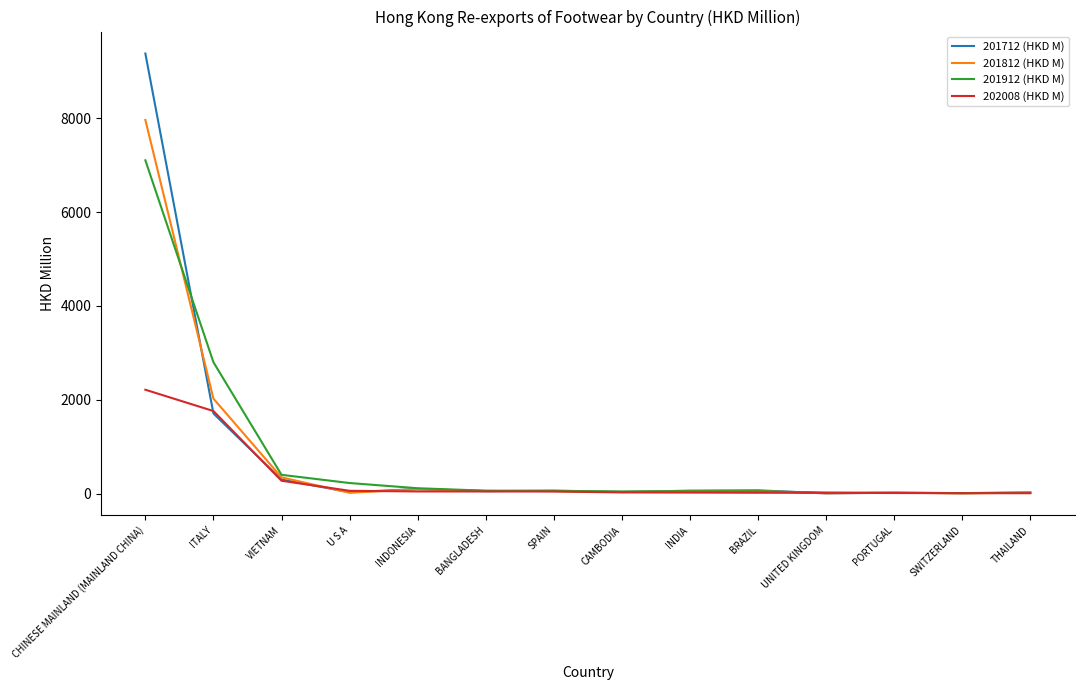

Count the number of data series in this chart.

4